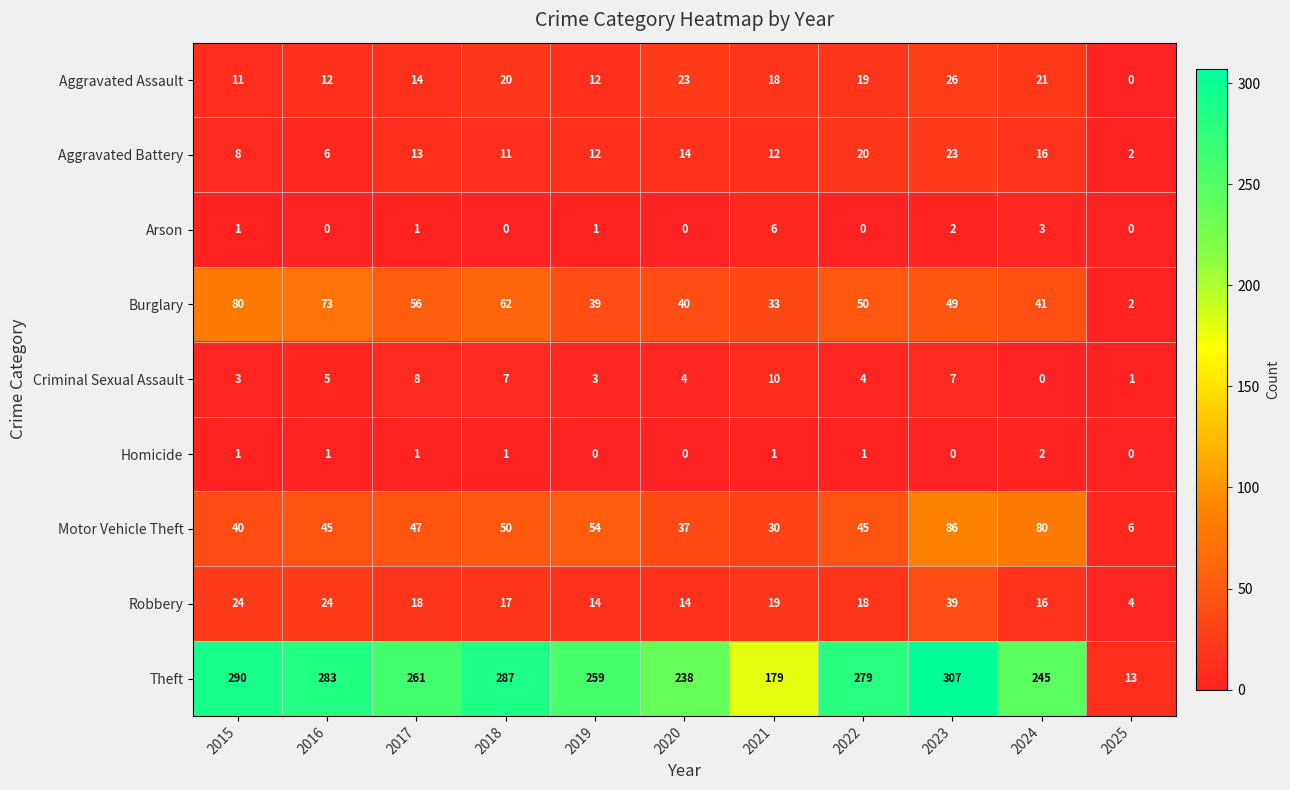

Where does the Burglary series first go above 49?

2015